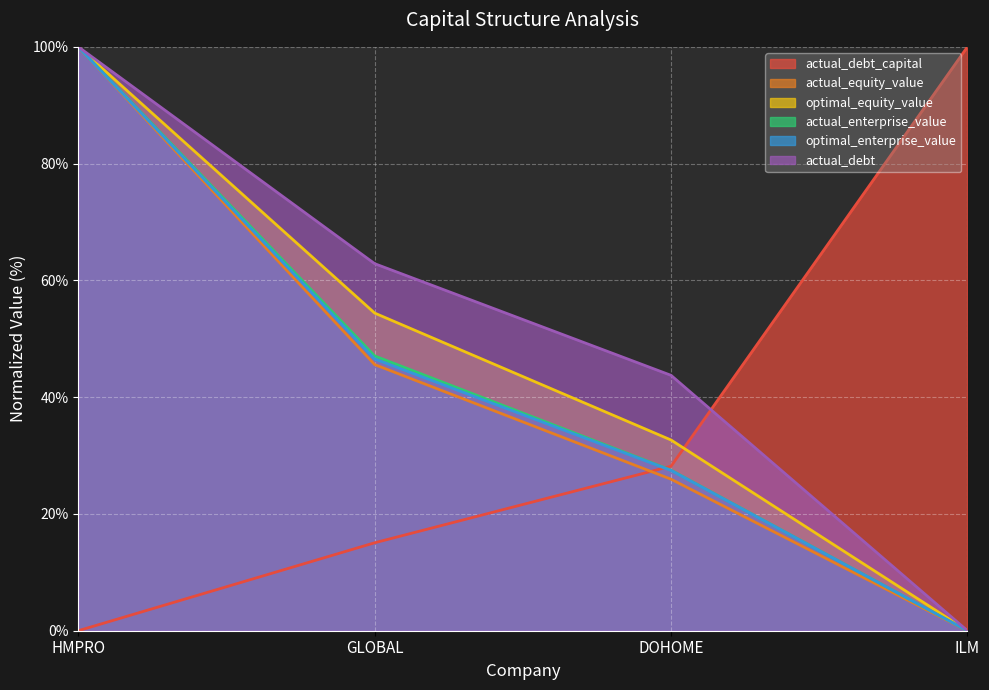

How many lines are shown in the chart?

6